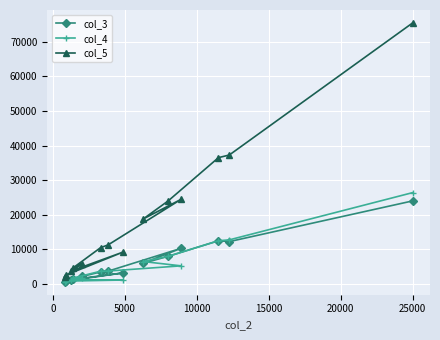

Which series has the widest spread of values?

col_5